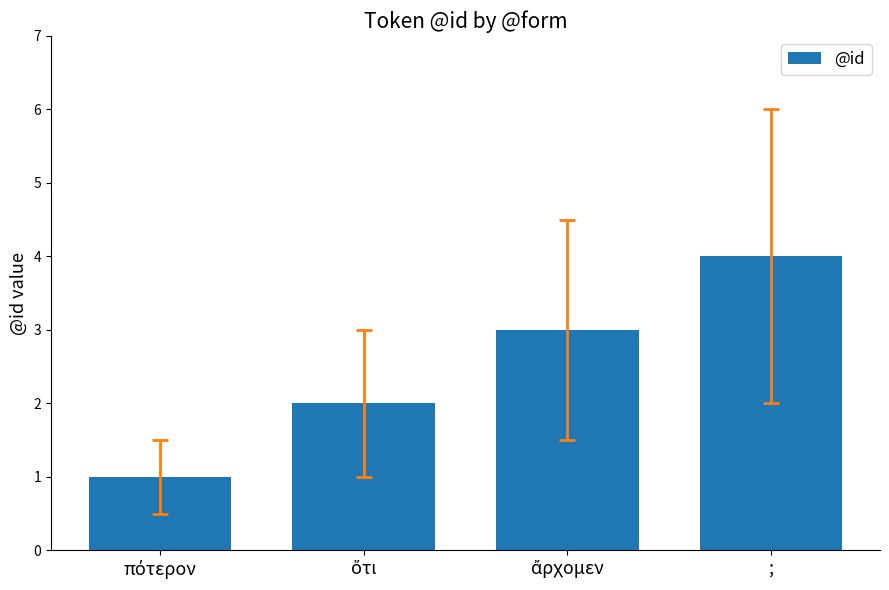

At which category does the chart reach its peak across all series?

;